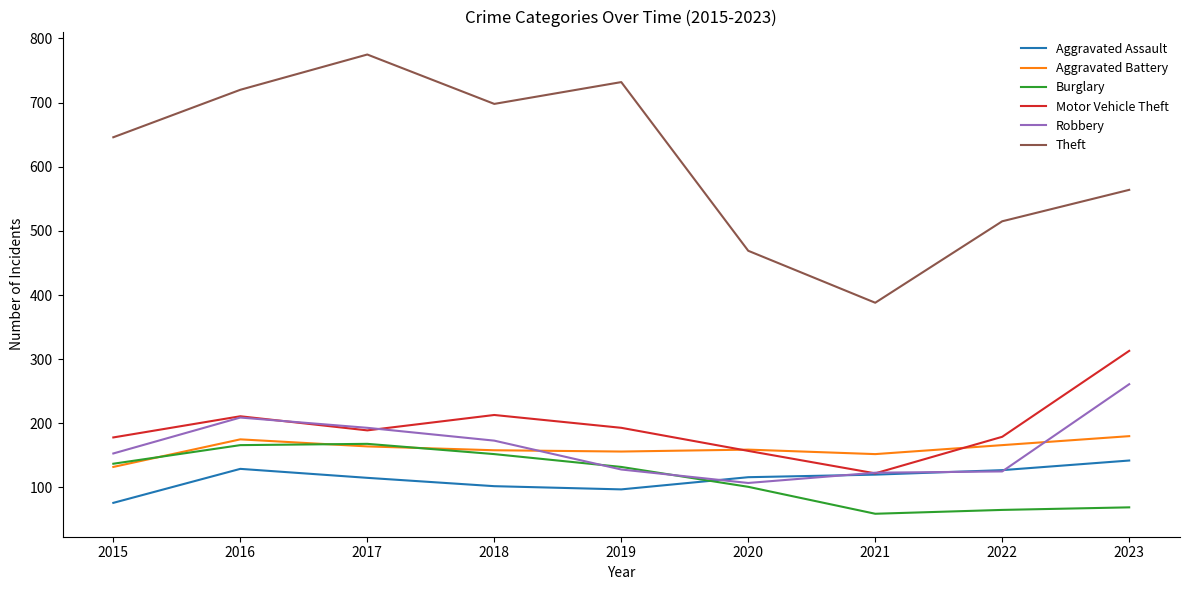

In Aggravated Assault, how many points are lower than both neighbors (excluding endpoints)?

1